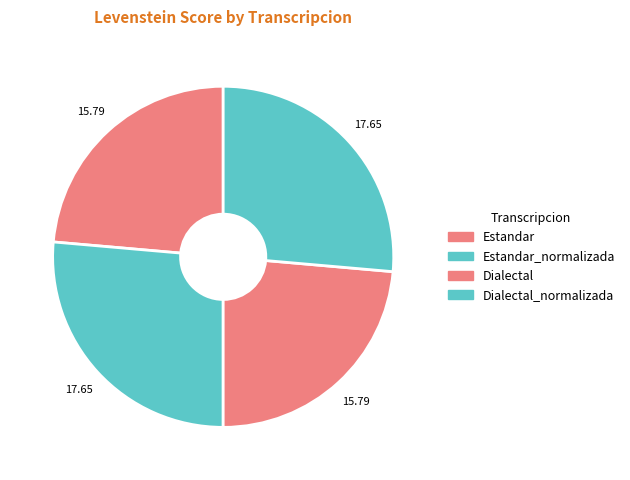

Count the number of slices in the pie.

4